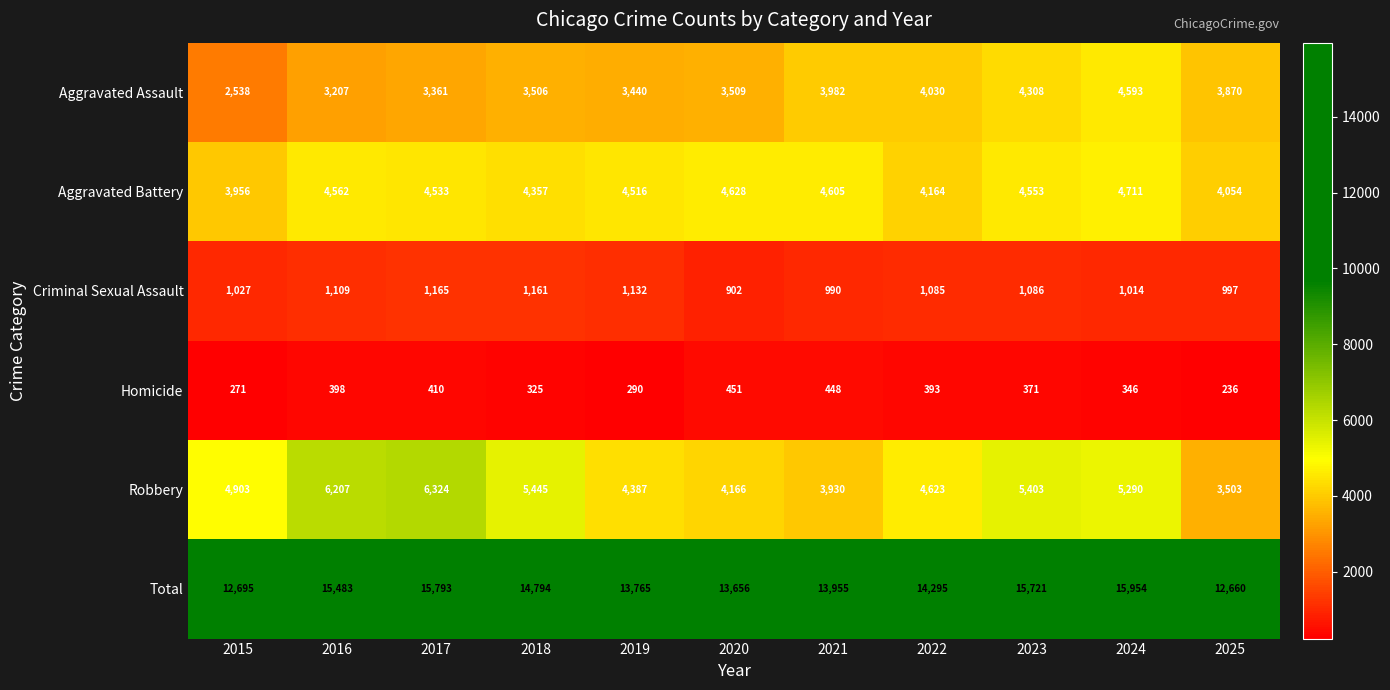

What is the difference between the highest and lowest values at 2023?

15350